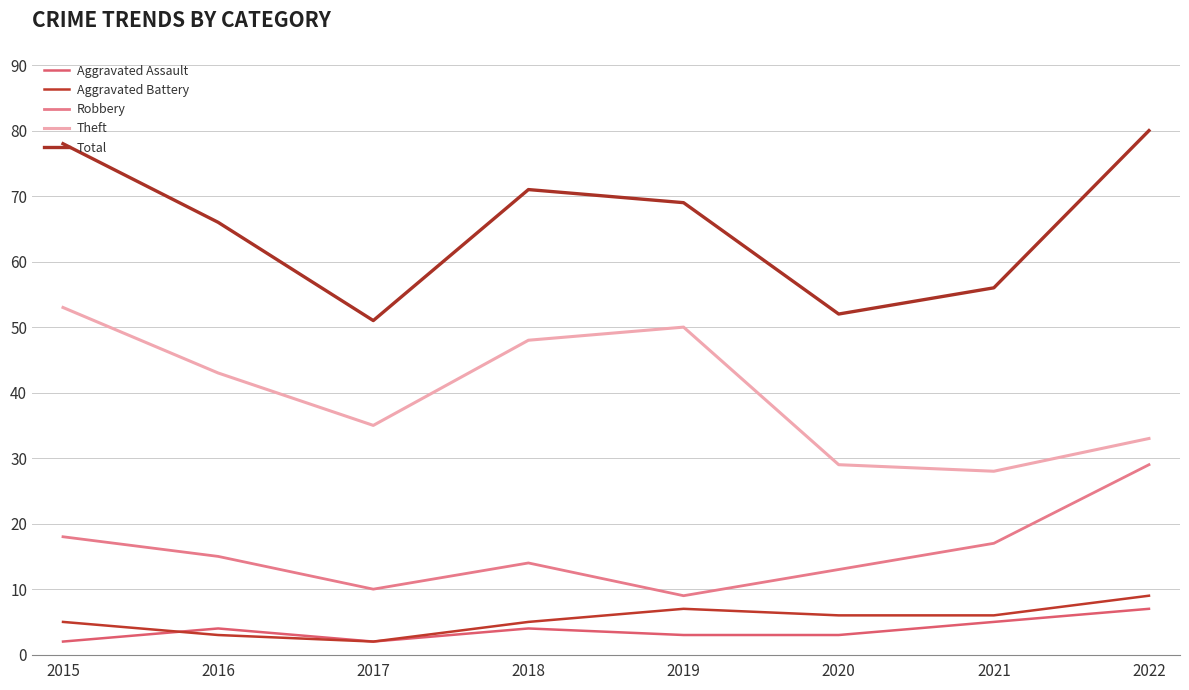

Reading right to left, extract all data points from this chart.

Aggravated Assault: 7	5	3	3	4	2	4	2
Aggravated Battery: 9	6	6	7	5	2	3	5
Robbery: 29	17	13	9	14	10	15	18
Theft: 33	28	29	50	48	35	43	53
Total: 80	56	52	69	71	51	66	78